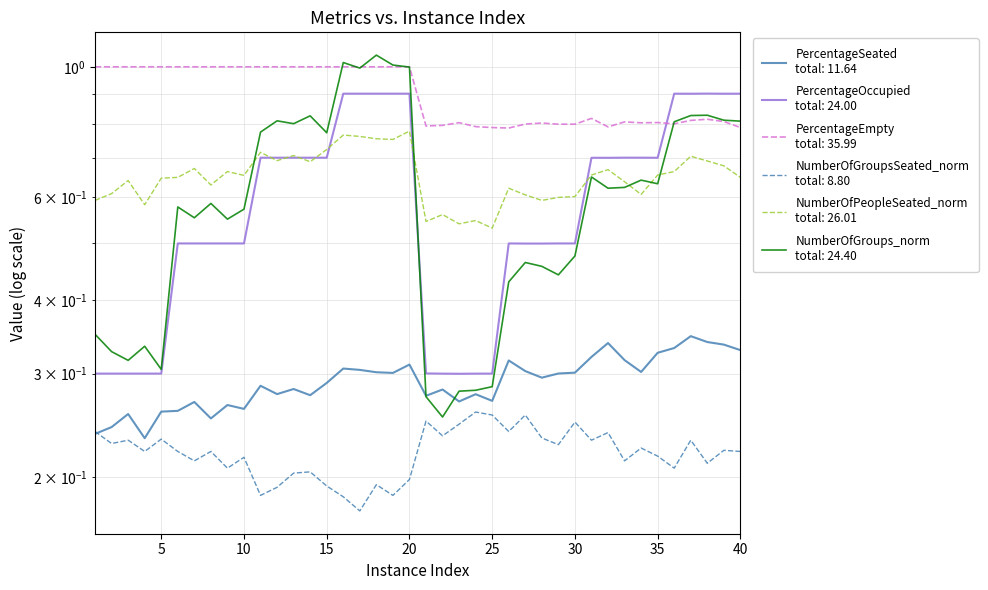

What is the difference between the maximum and minimum values in the NumberOfPeopleSeated_norm series?

0.2